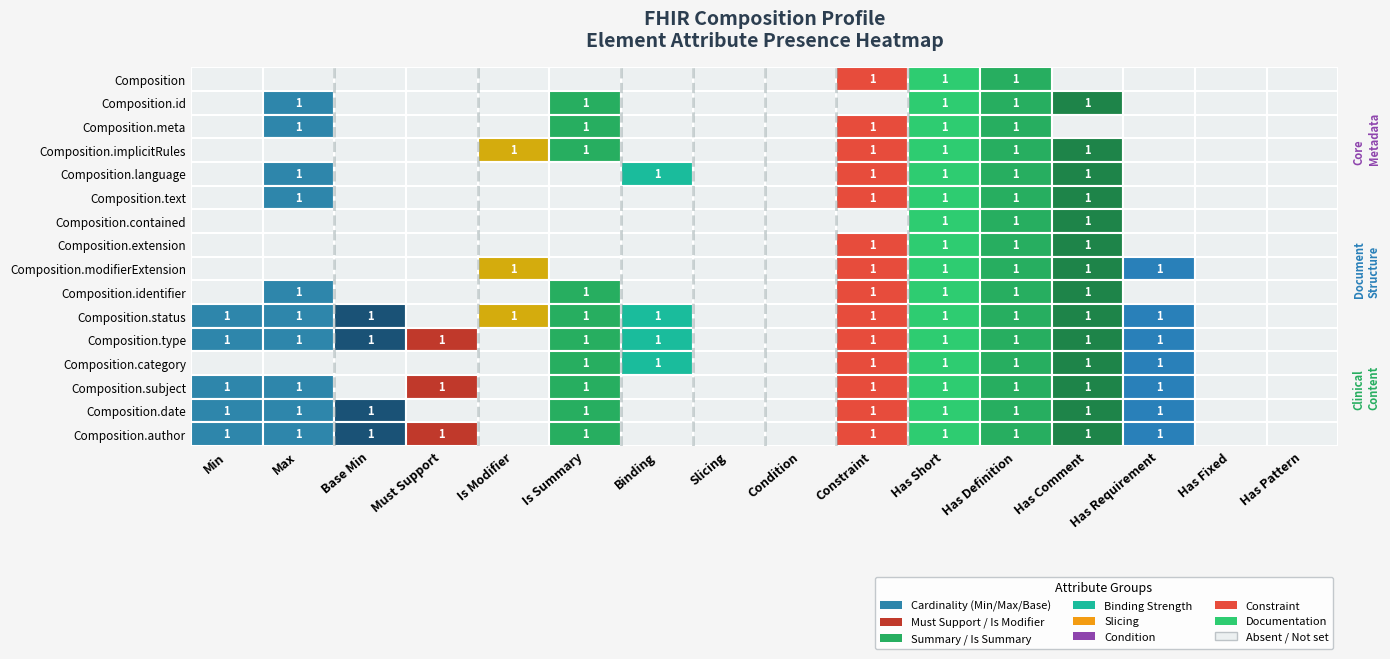

Which series has the largest range (max minus min)?

Composition.status